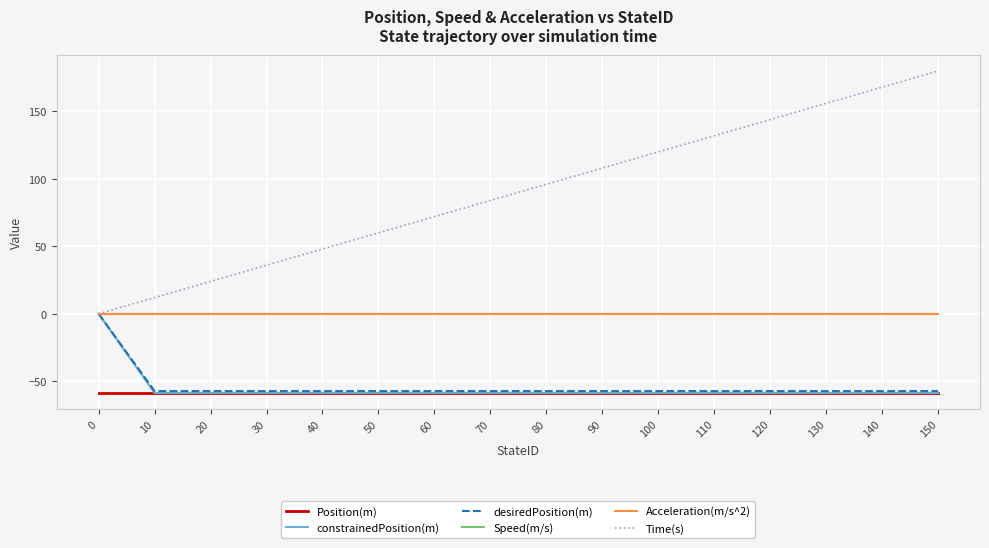

Does the chart display data point markers on the line(s)?

No